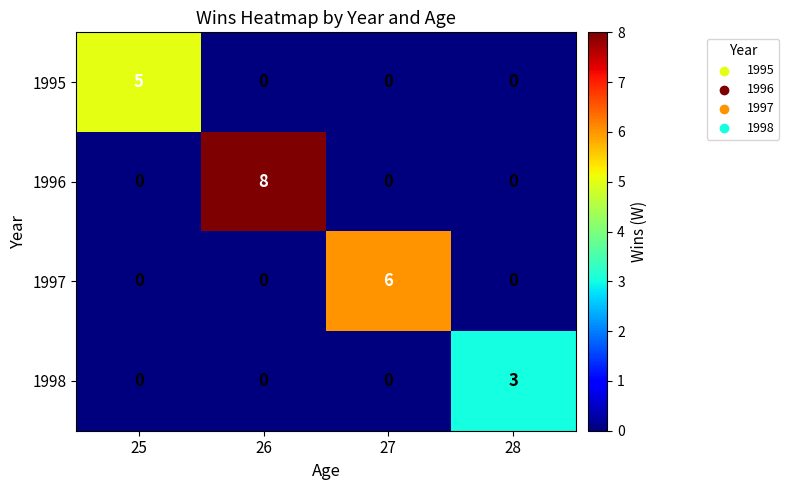

Reading left to right, extract all data points from this chart.

1995: 5	0	0	0
1996: 0	8	0	0
1997: 0	0	6	0
1998: 0	0	0	3